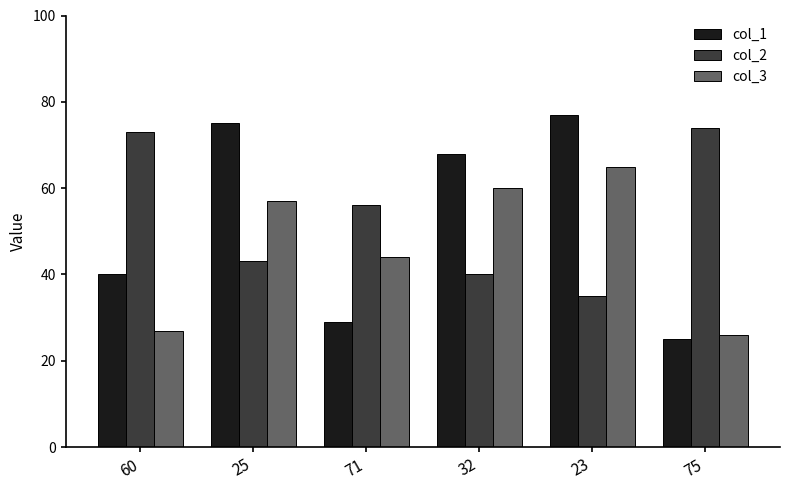

What is the value of the col_1 bar at the 4th from the left?

68